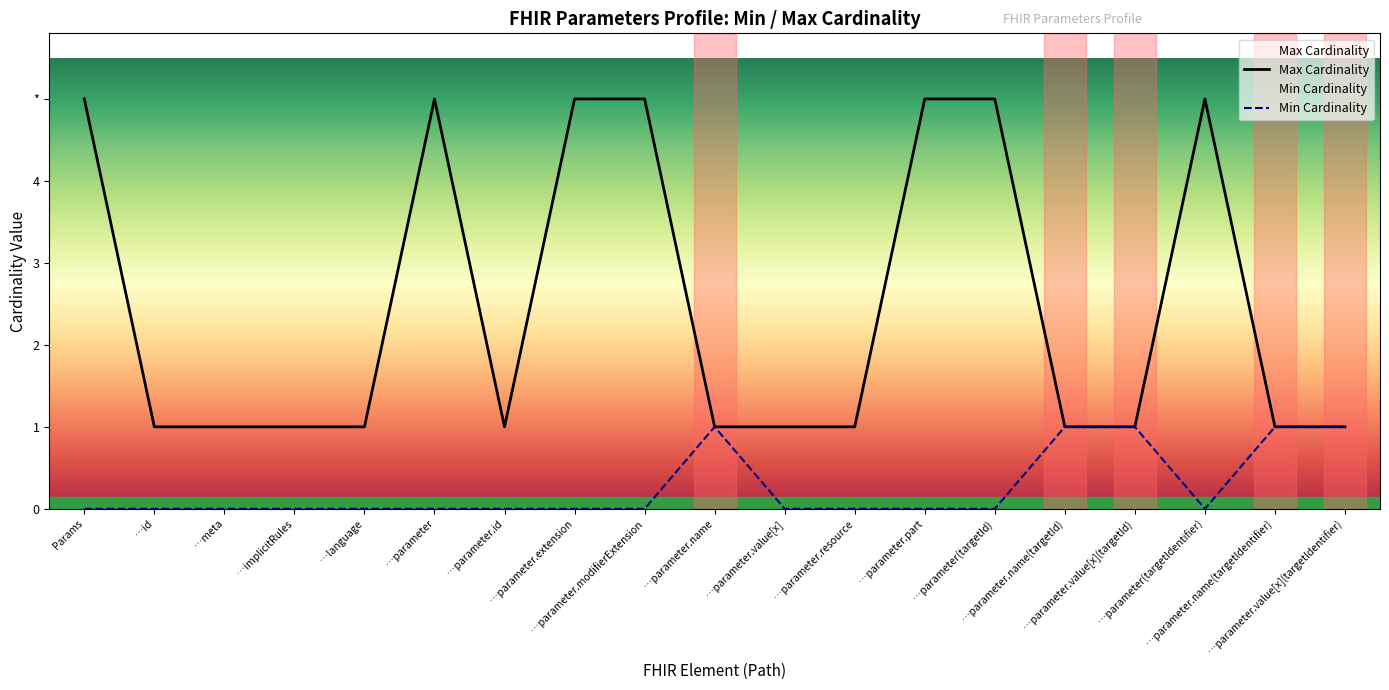

What is the average value of the Max Cardinality series?

2